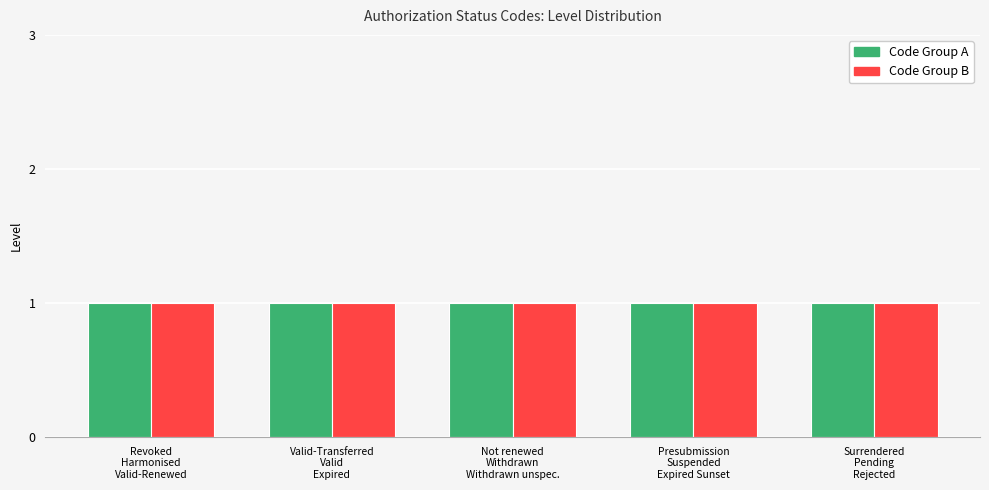

Does the chart contain any negative values?

No